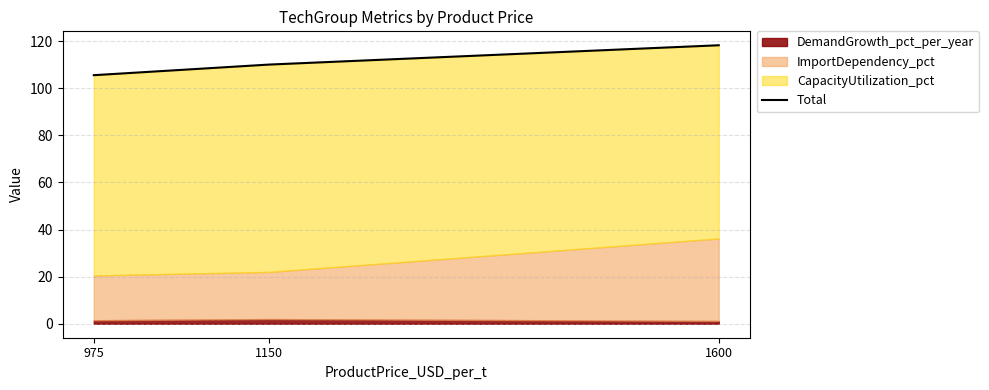

True or false: the data shows 149.0 at 975.

False